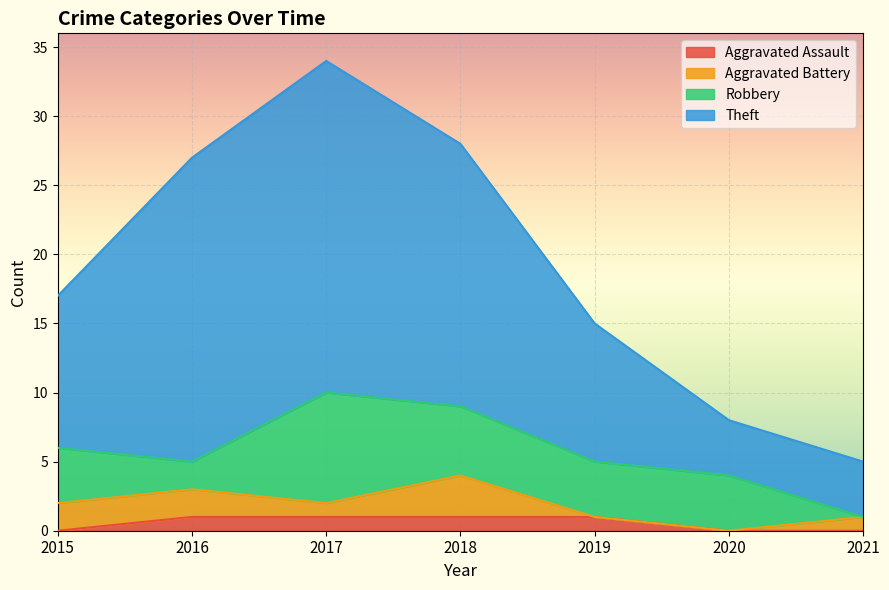

What is the sum of the Aggravated Assault values at 2016 and 2021?

1